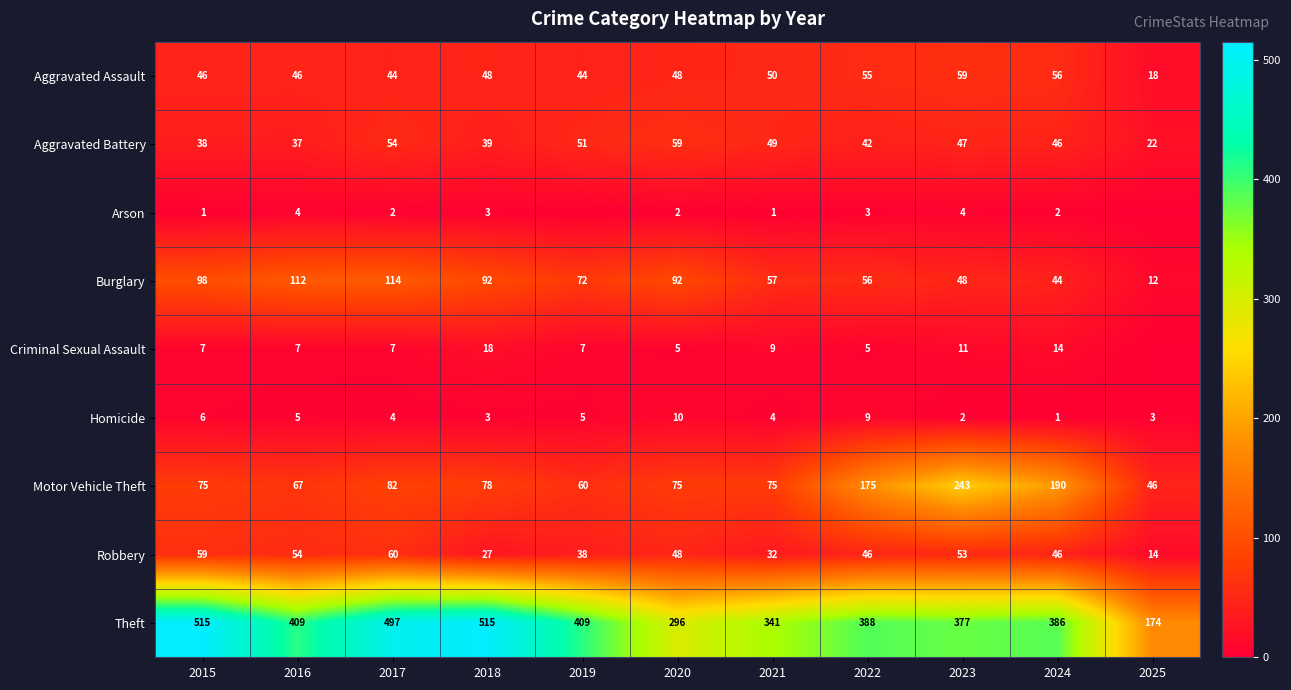

Rank the series at 2021 from lowest to highest value.

Arson, Homicide, Criminal Sexual Assault, Robbery, Aggravated Battery, Aggravated Assault, Burglary, Motor Vehicle Theft, Theft